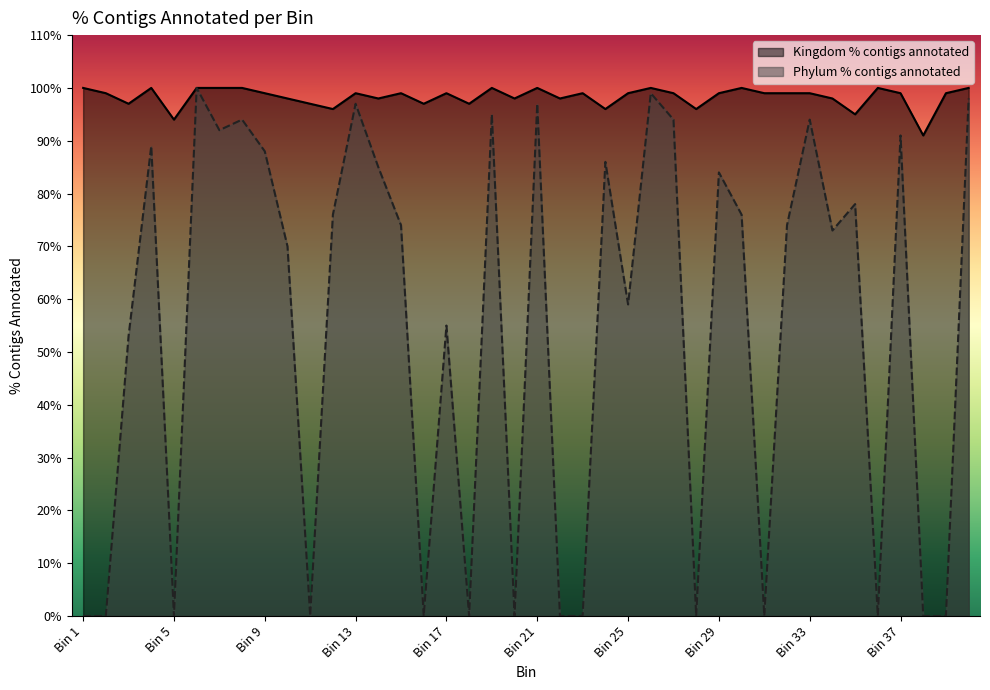

At how many categories does at least one series exceed 14?

40